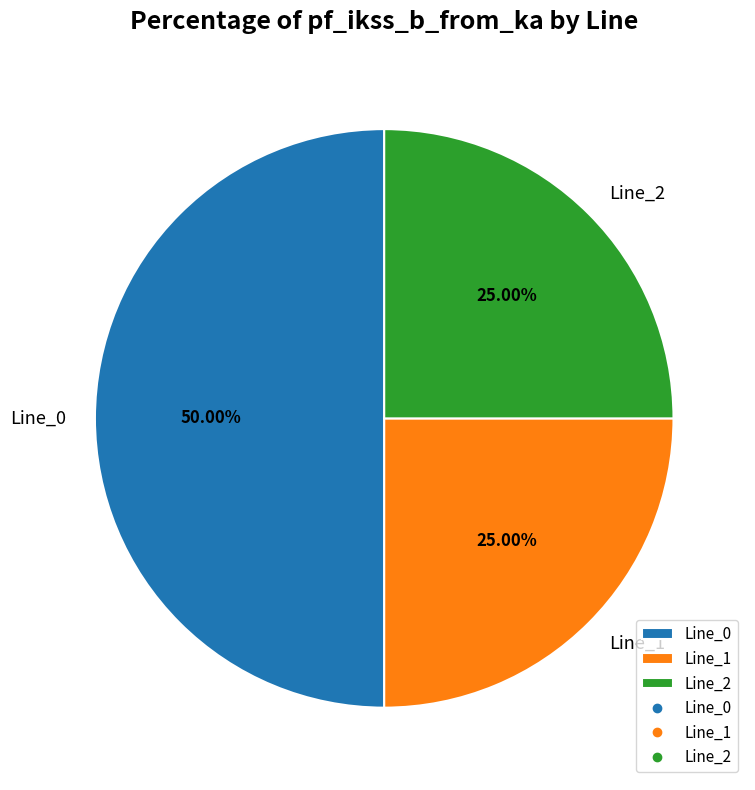

Which category accounts for the majority?

Line_0